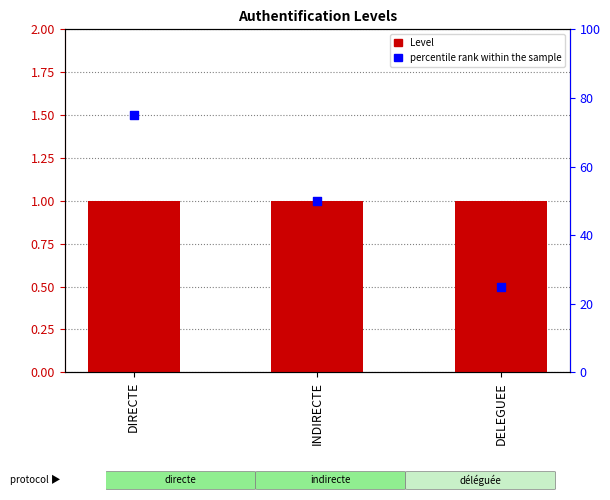

What is the total value across all series at DIRECTE?

76